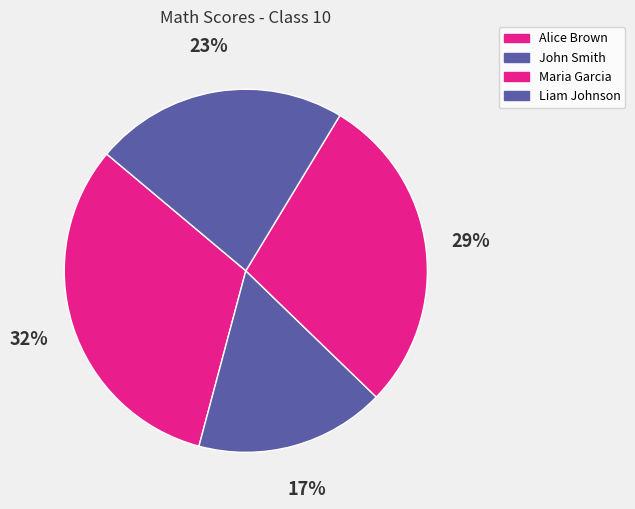

Is it true that Maria Garcia is 29% of the pie?

True